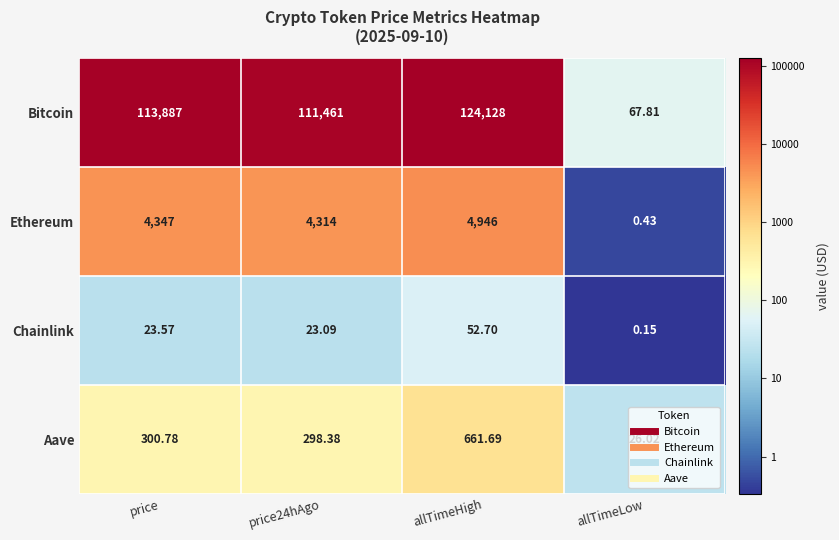

Which series has the largest total across all categories?

Bitcoin